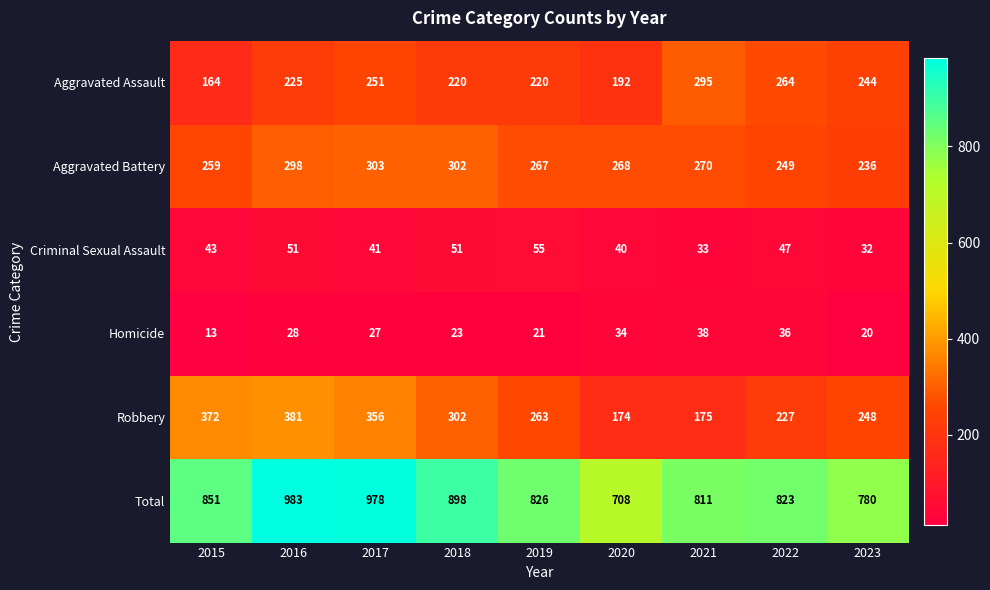

Where does the Total series first go above 826?

2015